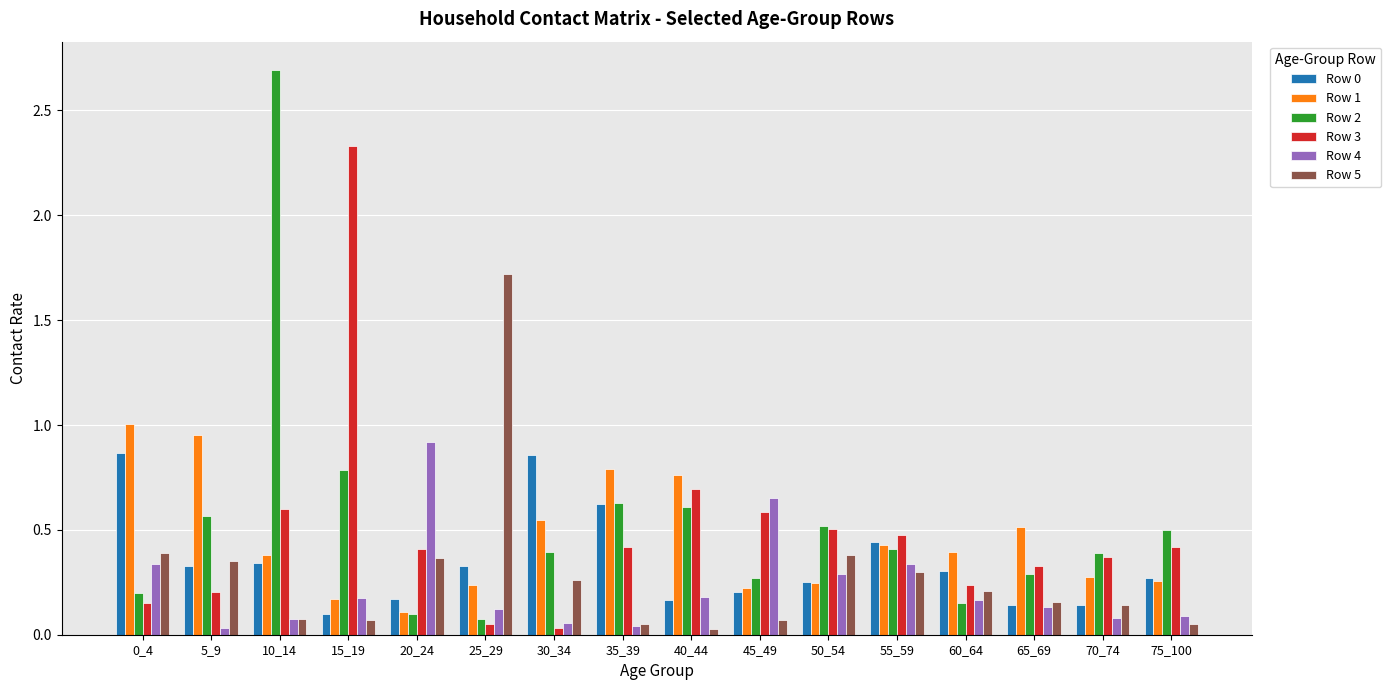

Which series has the widest spread of values?

Row 2